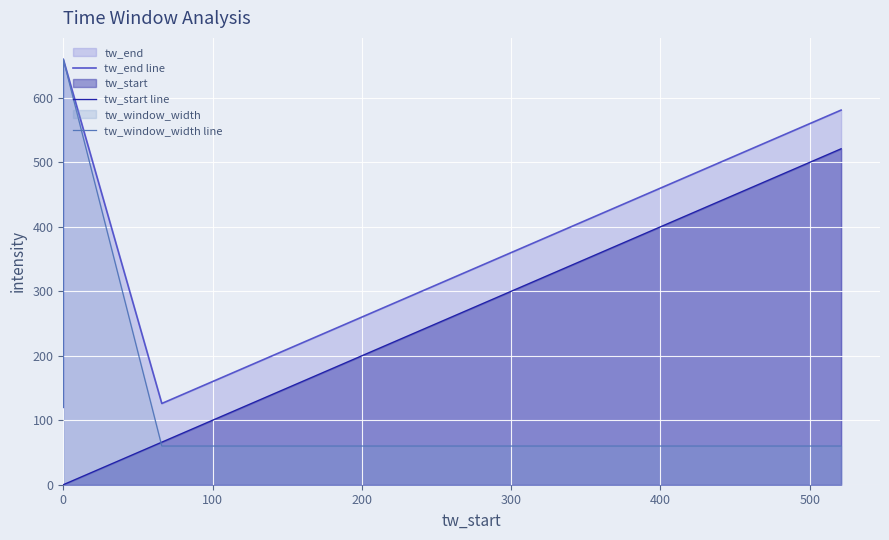

Which series has the largest total across all categories?

tw_end line